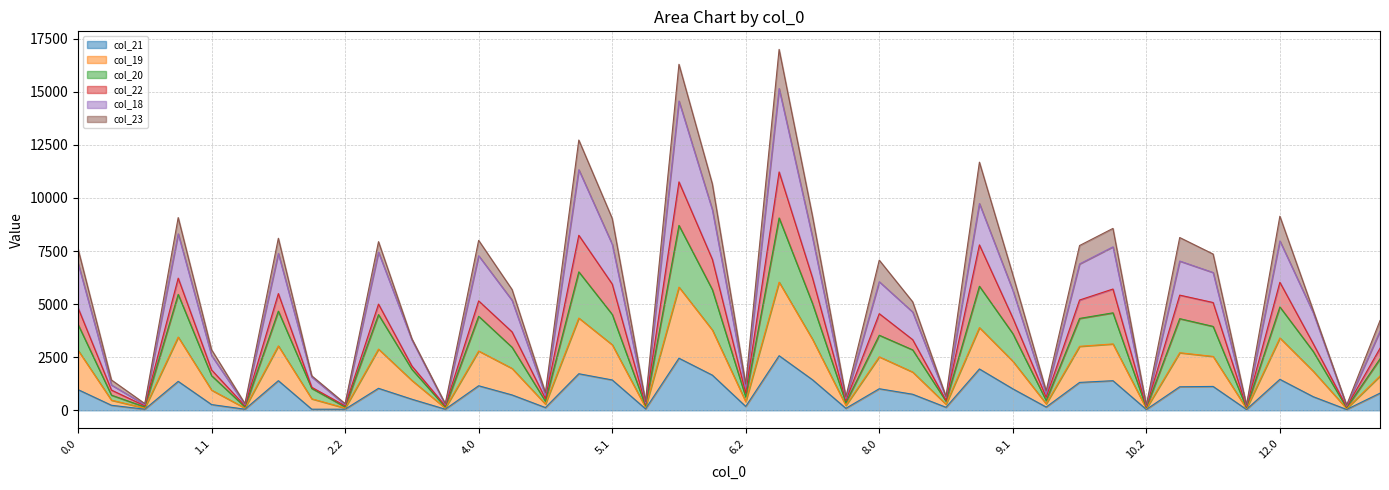

How many lines are shown in the chart?

6